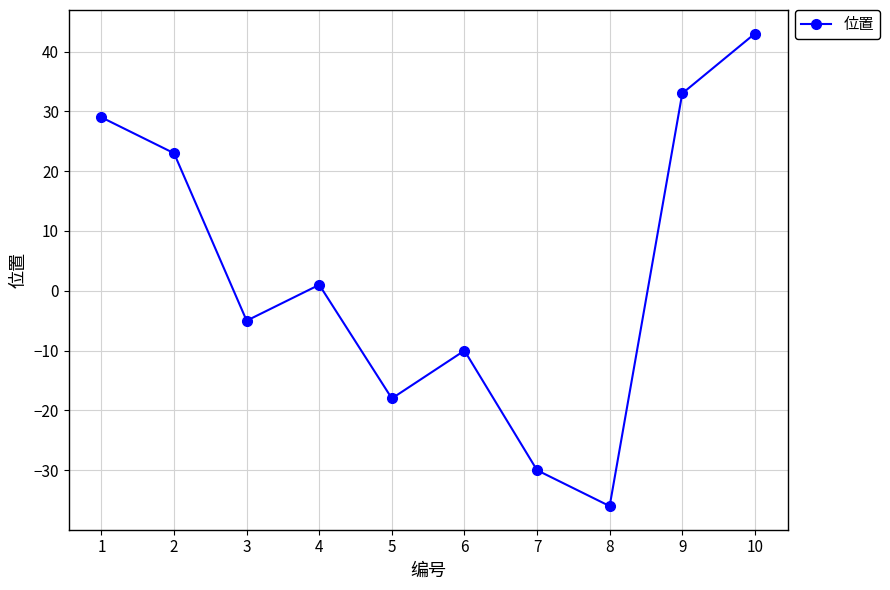

List the labels in order of value, smallest first.

8, 7, 5, 6, 3, 4, 2, 1, 9, 10